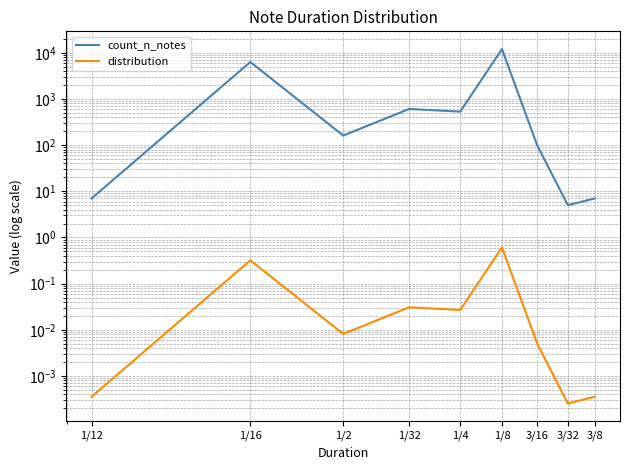

At which label does count_n_notes reach its minimum?

3/32